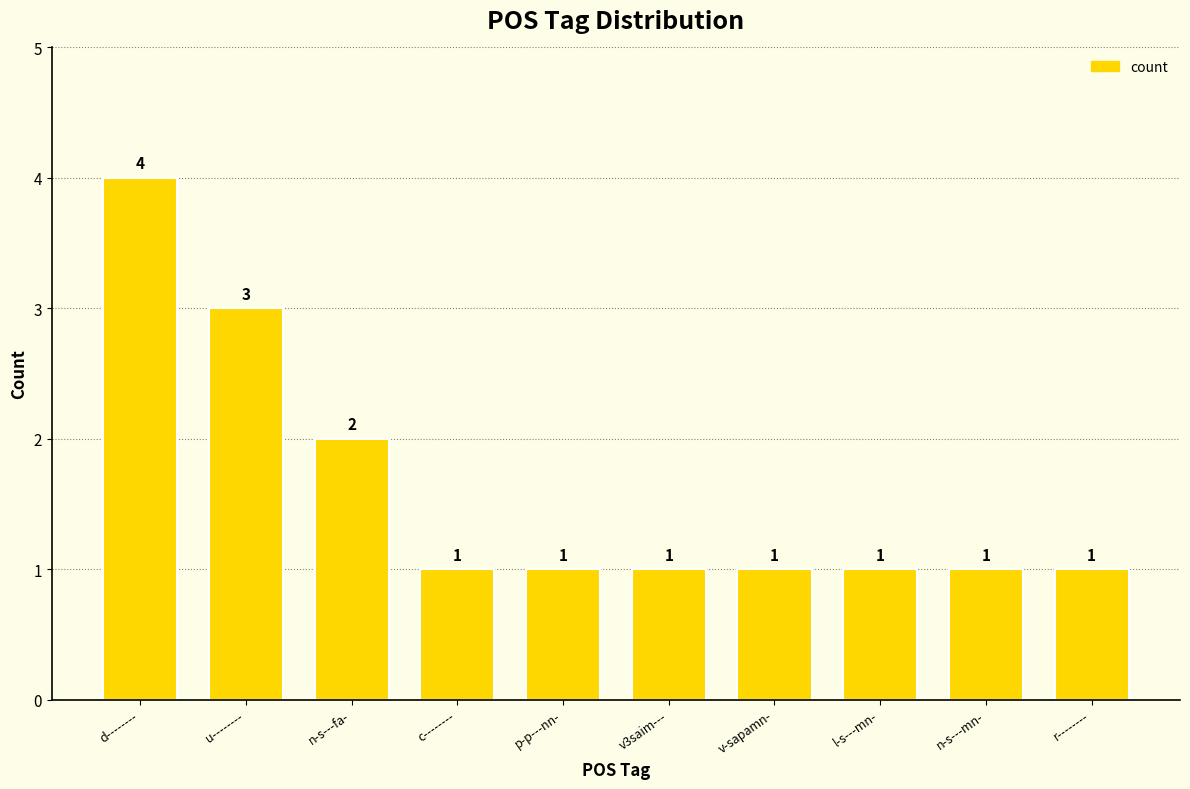

Reading left to right, what are all the values shown in this chart?

4	3	2	1	1	1	1	1	1	1